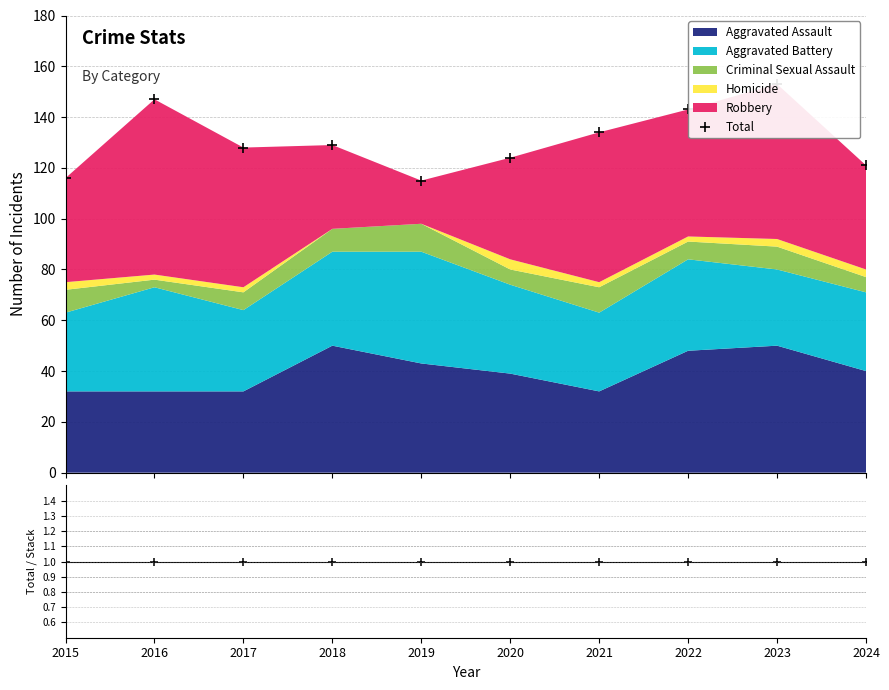

What is the spread (max minus min) of values at 2019?

114